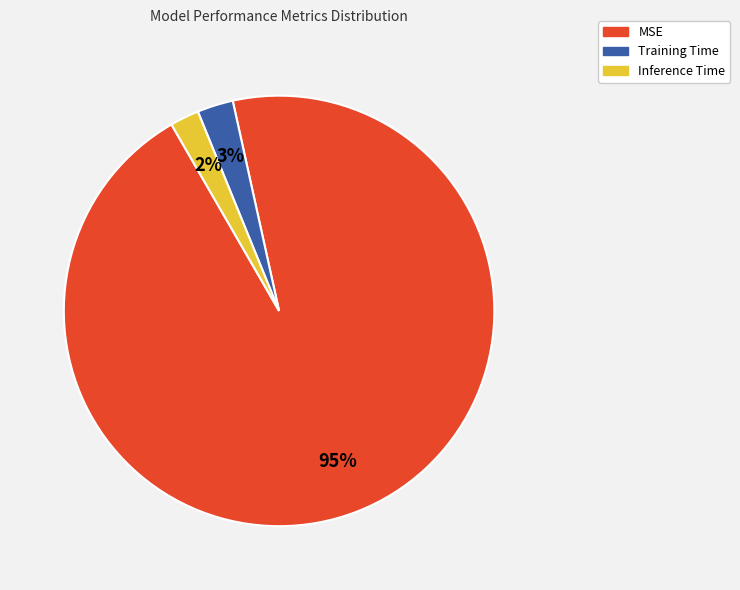

Which category has the smallest portion of the pie?

Inference Time